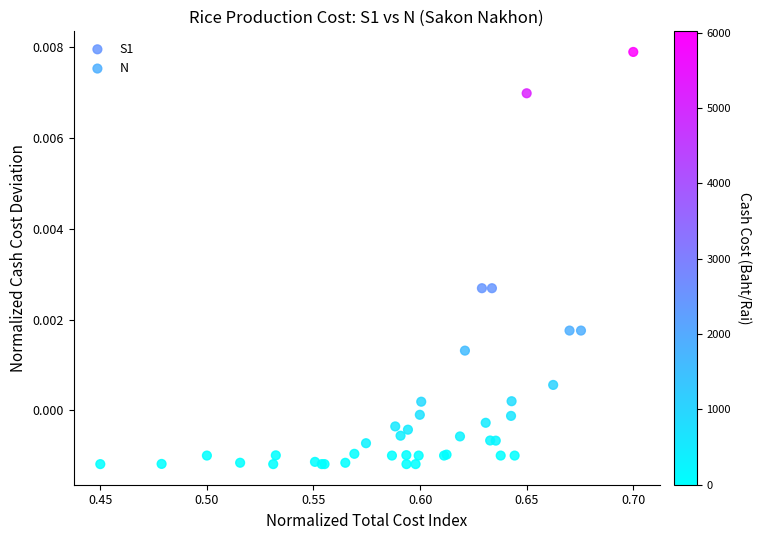

Which series has the largest Y range (max minus min)?

N